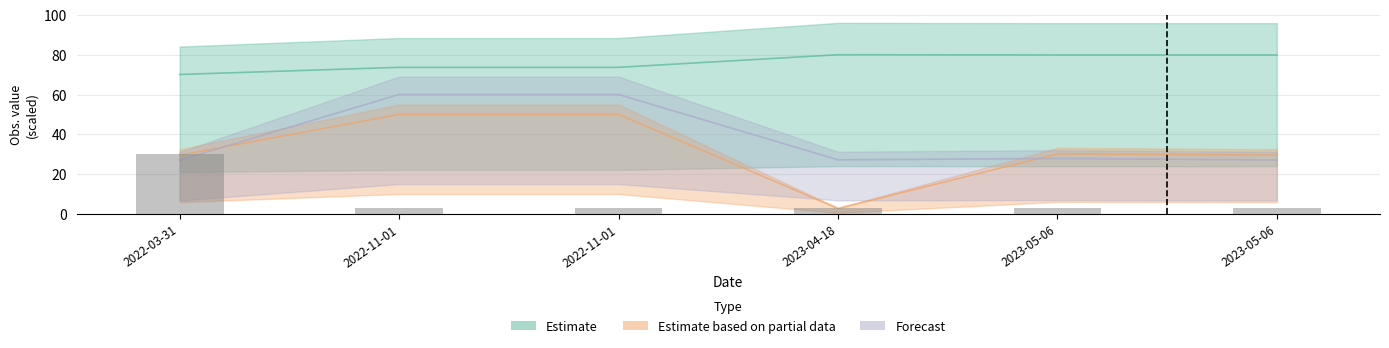

Reading left to right, transcribe all the data shown in this chart.

Estimate: 70.1	73.7	73.7	80.0	79.9	79.9
Estimate_low: 29.5	50.0	50.0	2.7	30.2	29.6
Noggrannhet: 30.0	3.0	3.0	3.0	3.0	3.0
TaxonId: 27.0	60.0	60.0	27.2	27.8	27.1